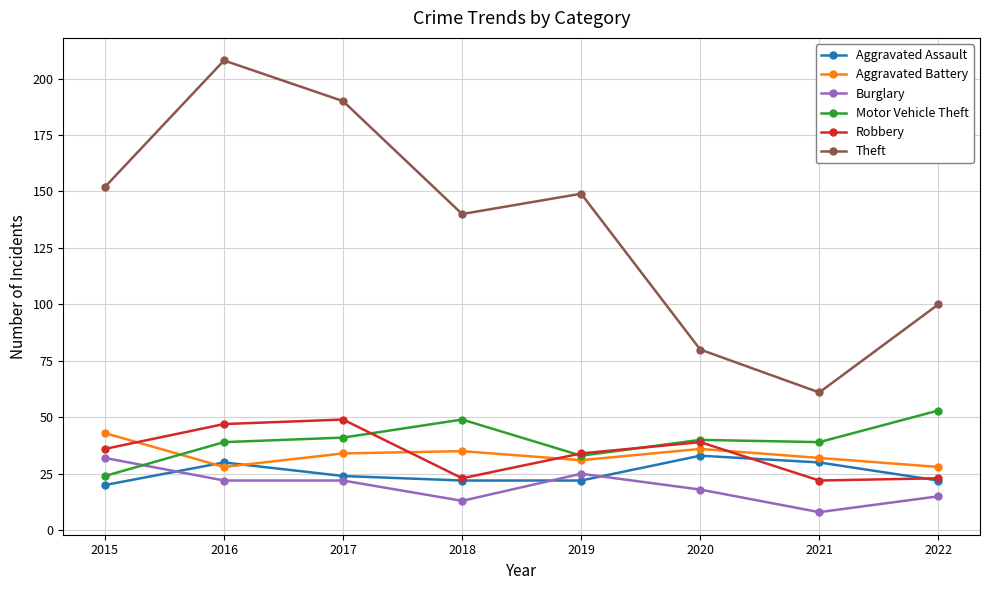

What is the approximate value of Theft at 2017, to the nearest 5?

190